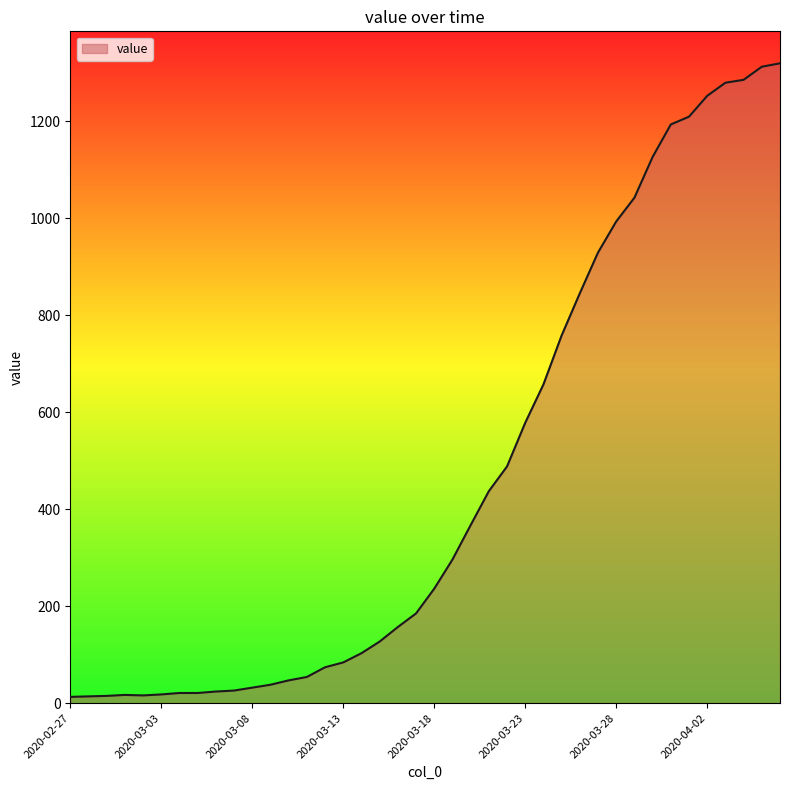

What is the difference between the maximum and minimum values?

1306